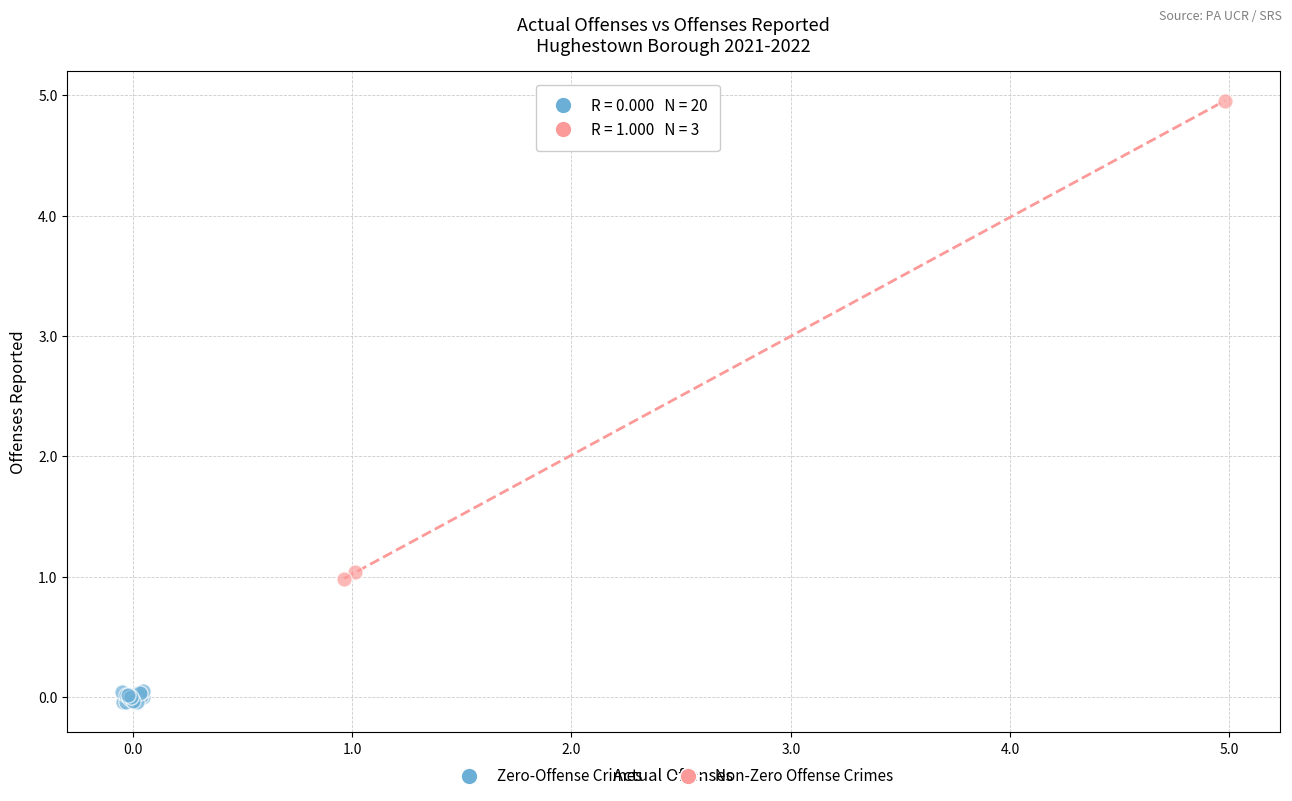

Which series has the largest Y range (max minus min)?

Non-Zero Offense Crimes